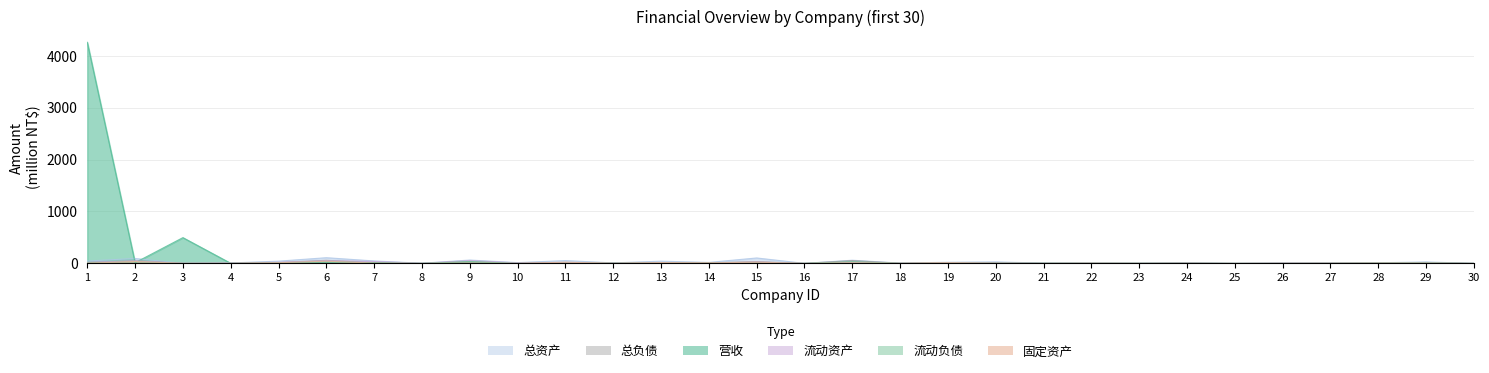

How many distinct data groups are displayed?

6